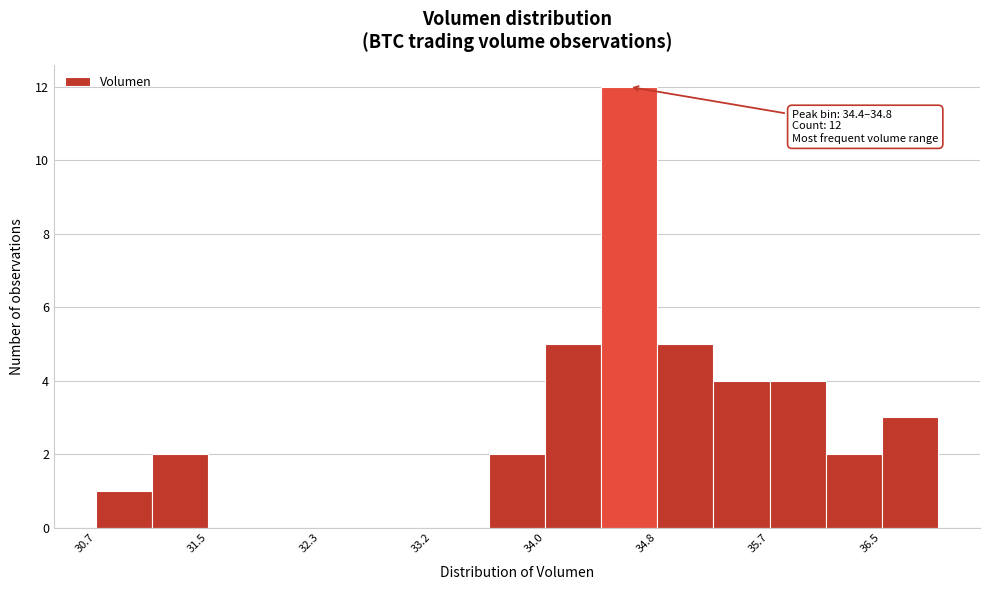

Which range on the x-axis has the tallest bar?

34.4 to 34.8